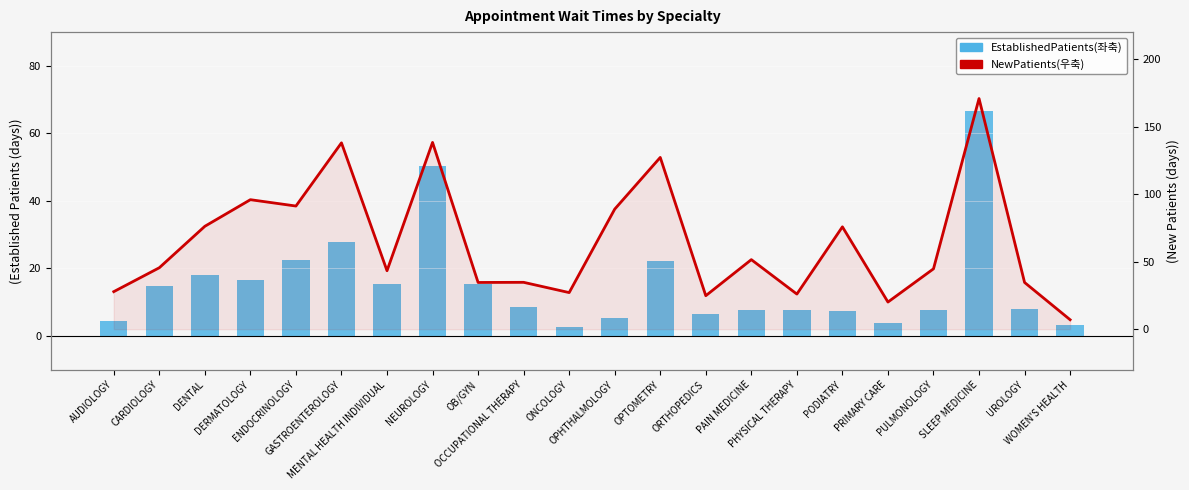

Rank the series at OPHTHALMOLOGY from lowest to highest value.

EstablishedPatients(좌축), NewPatients(우축)